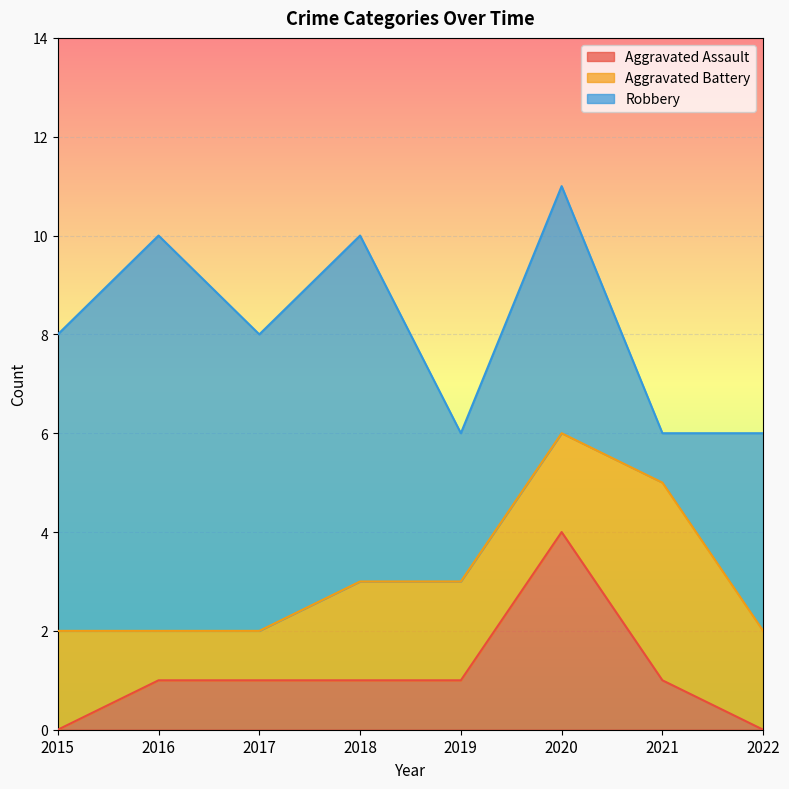

What is the average value of the Aggravated Battery series?

2